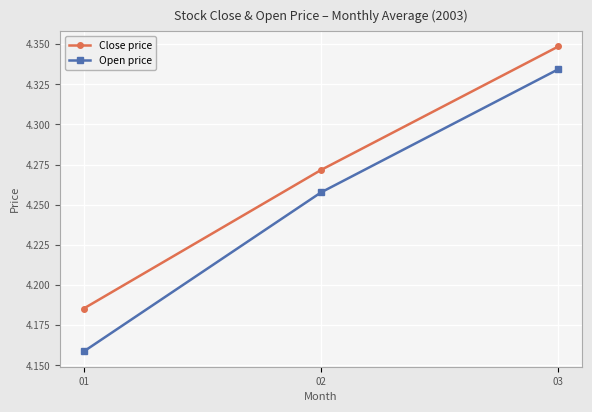

What is the sum of all Open price values?

12.8